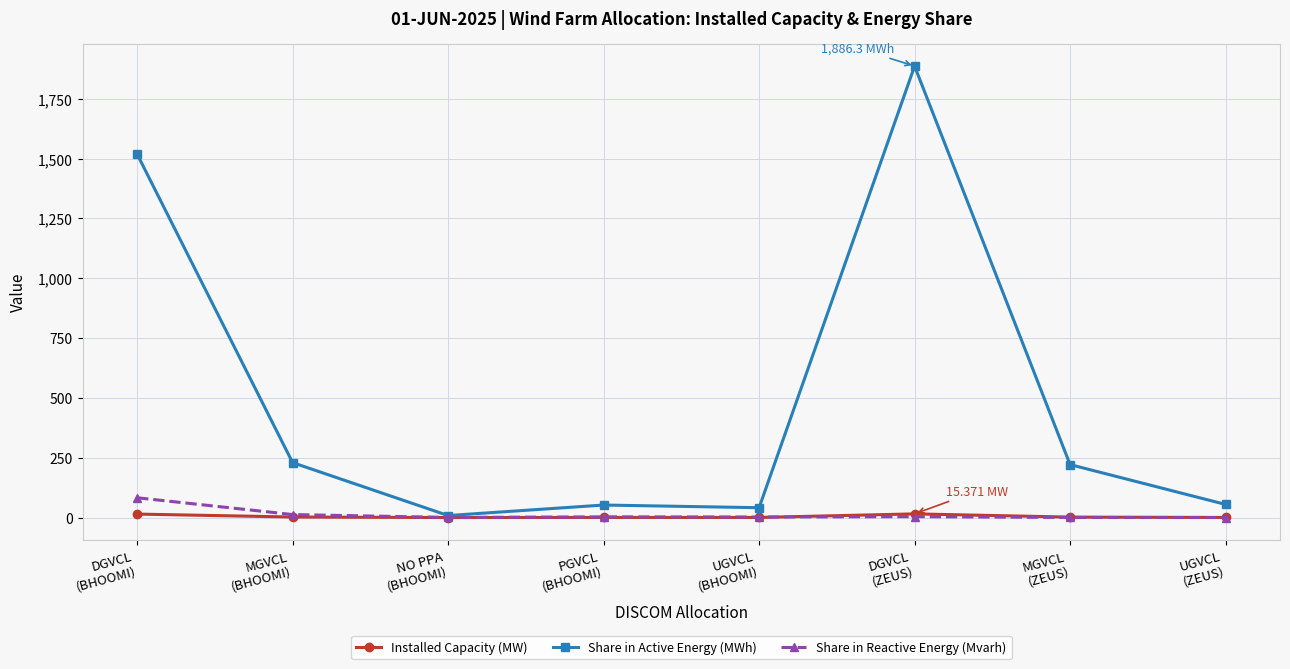

Which series has the largest total across all categories?

Share in Active Energy (MWh)